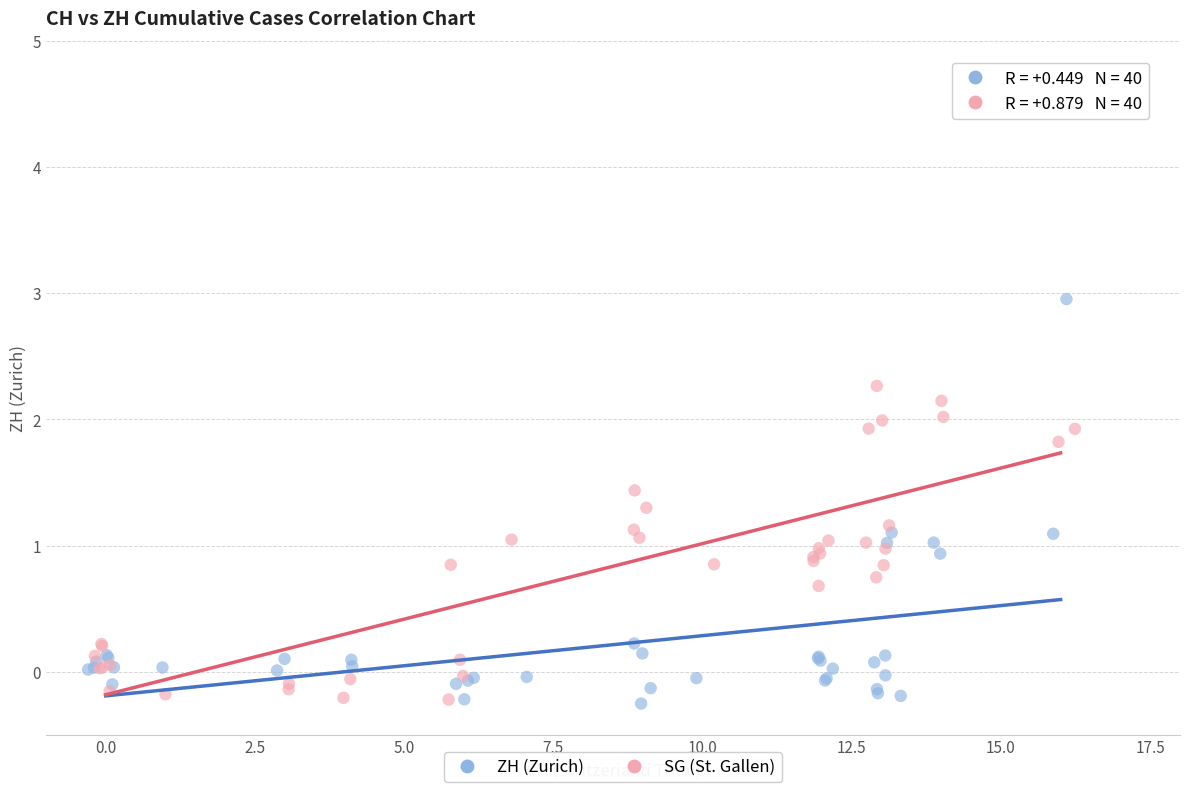

Which series reaches the maximum Y coordinate?

ZH (Zurich)